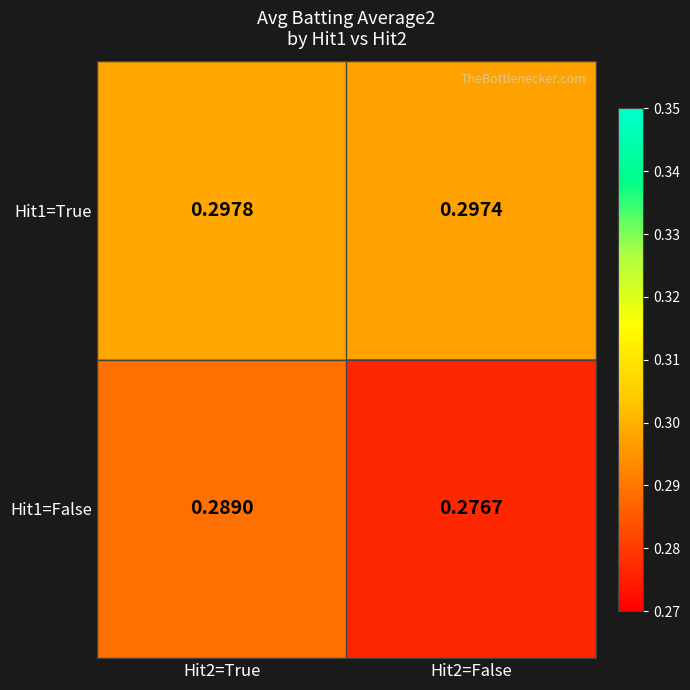

Between Hit2=True and Hit2=False, which series saw the biggest shift?

Hit1=False